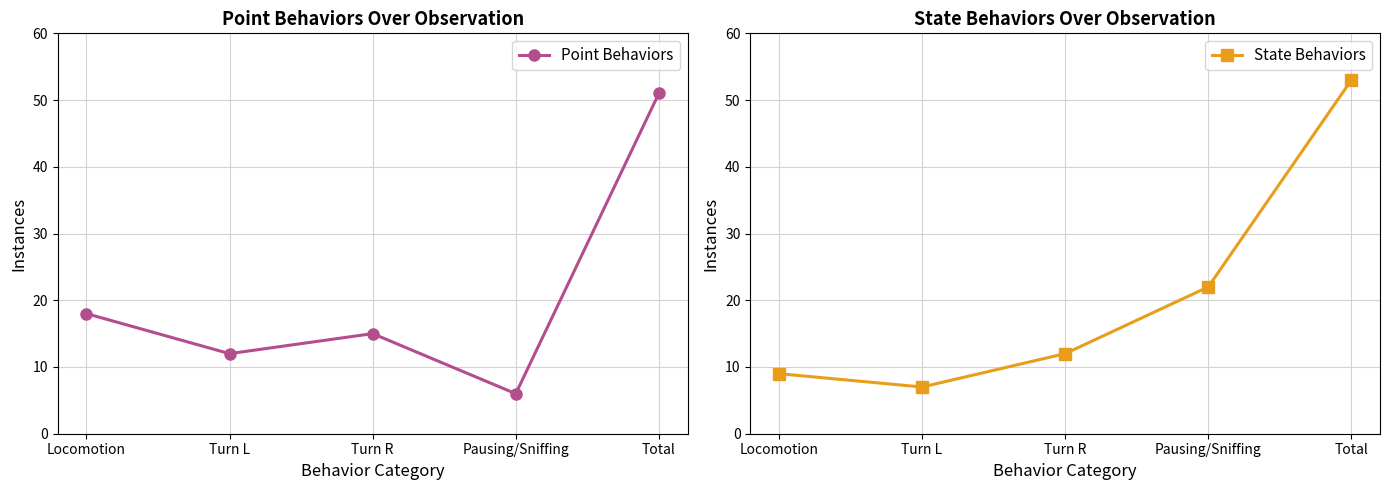

Does the chart display data point markers on the line(s)?

Yes